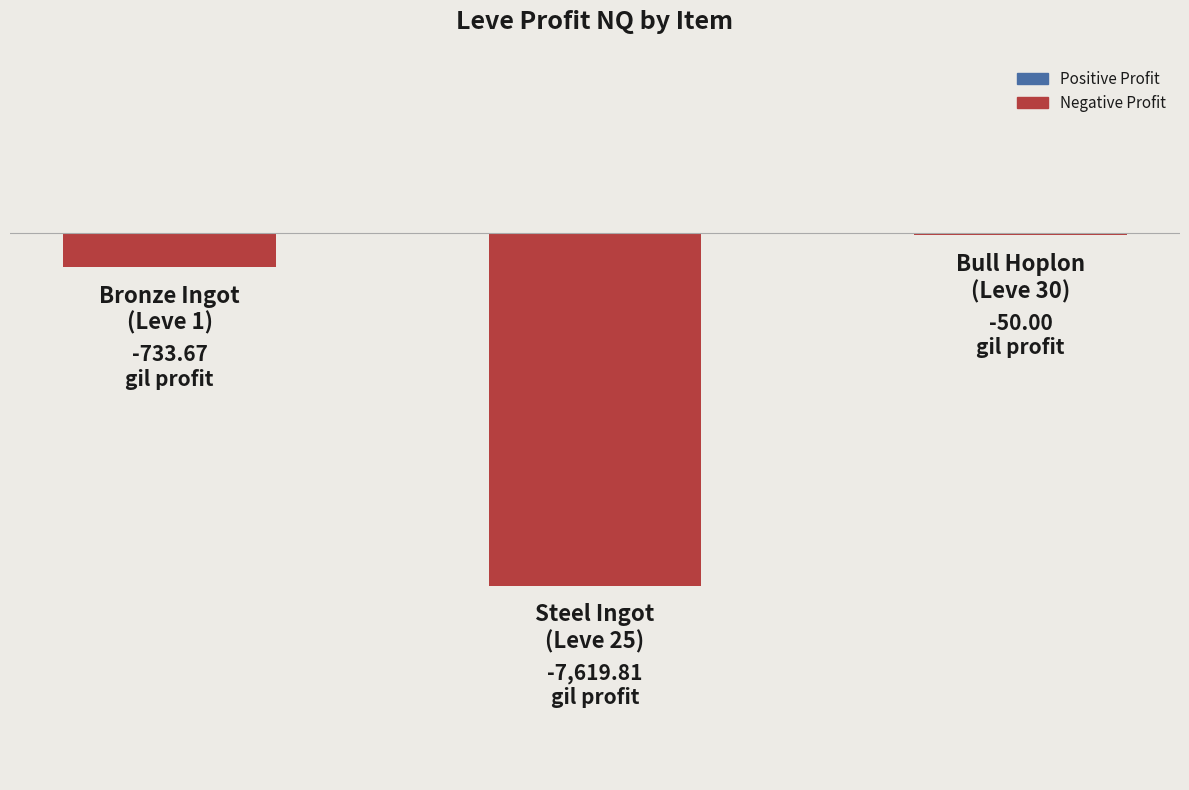

What is the sum of all values?

-8403.5